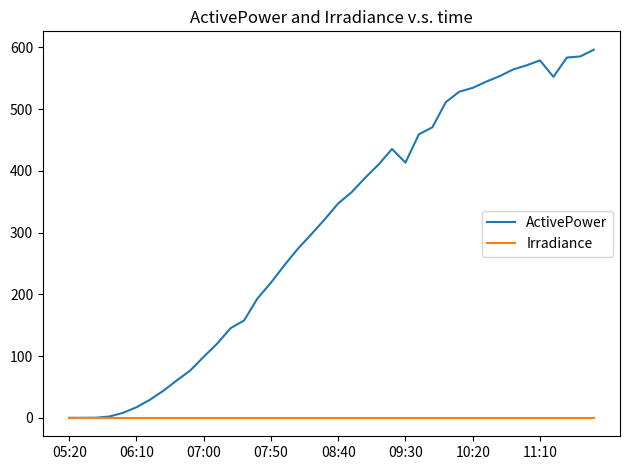

What is the maximum value for ActivePower?

596.3